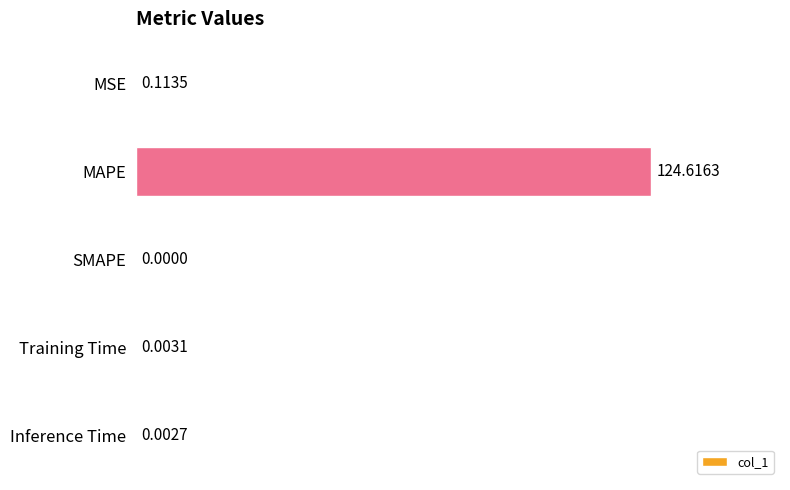

What is the sum of all values?

124.7